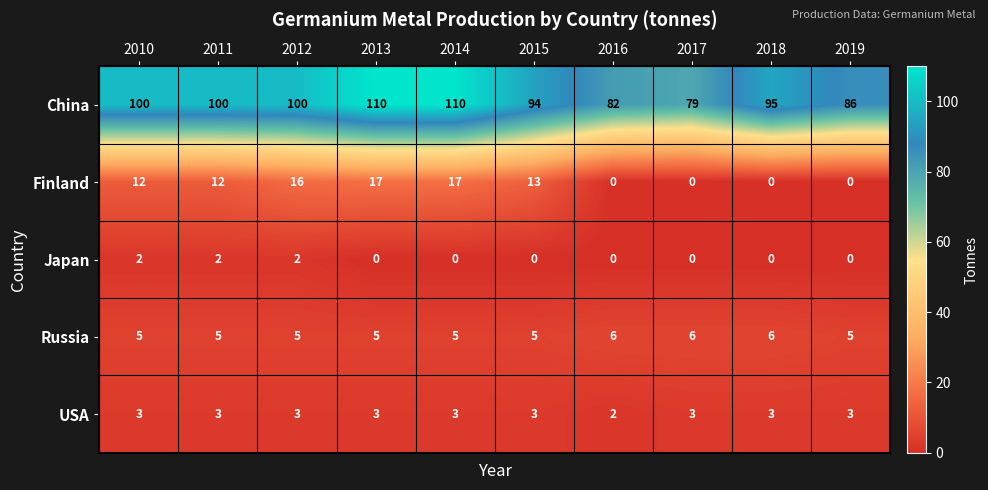

List the series in order of their peak value, lowest first.

Japan, USA, Russia, Finland, China